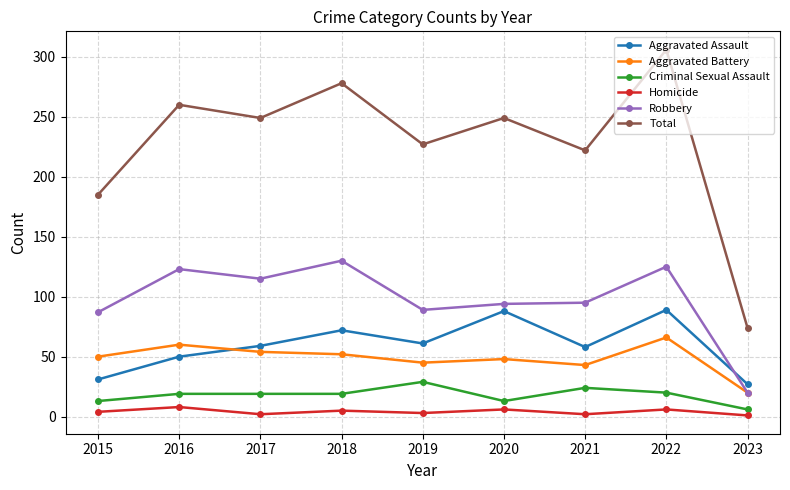

Read the Criminal Sexual Assault value at 2017.

19